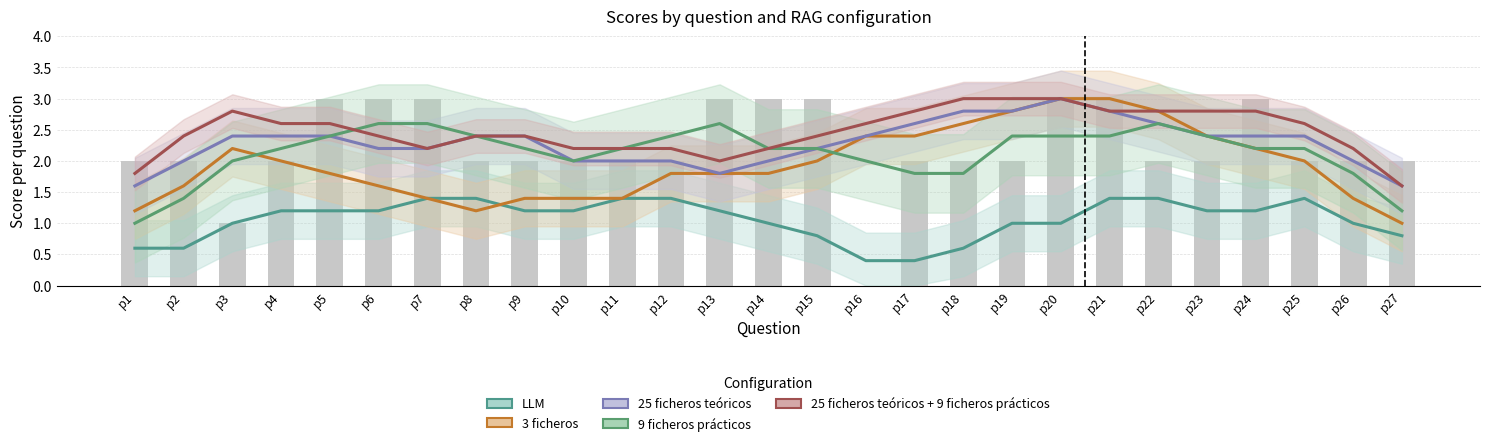

Count the number of categories in the chart.

27